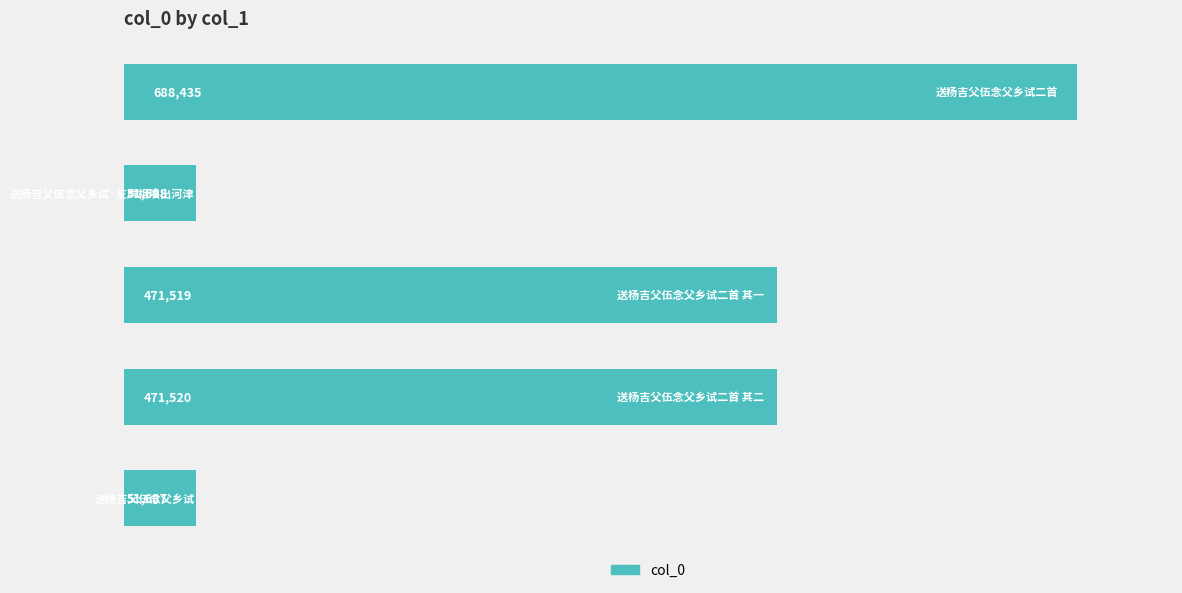

Count the number of categories in the chart.

5